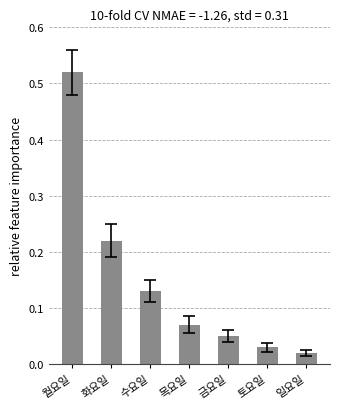

Is it true that the value at 월요일 is 0.3?

False